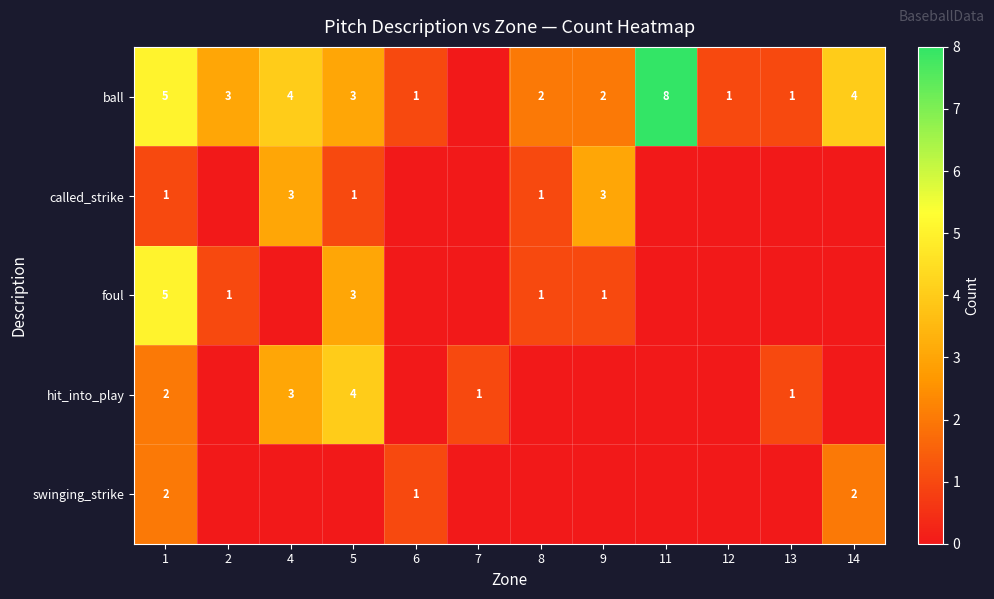

What is the spread (max minus min) of values at 8?

2